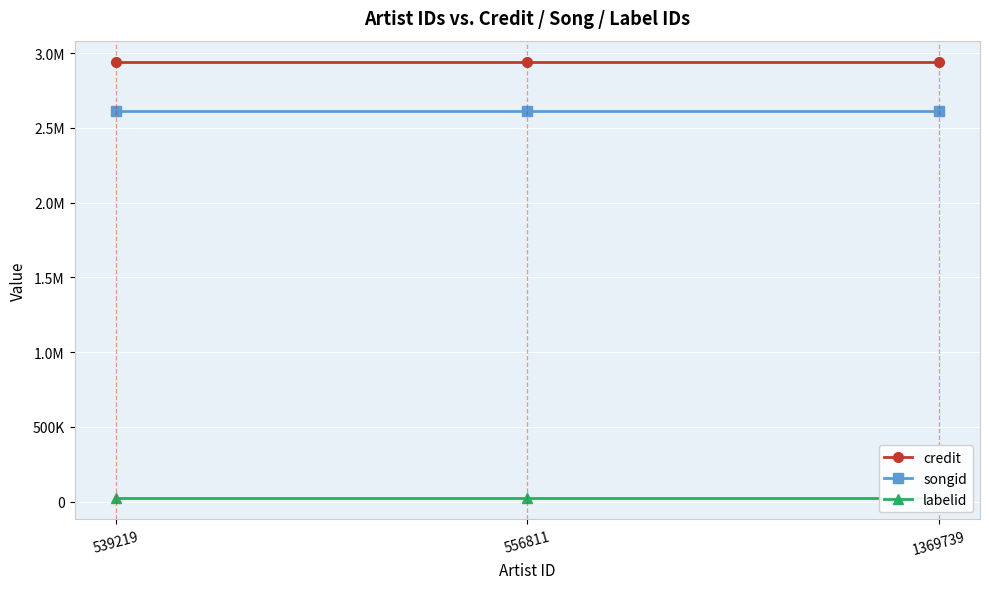

What are all the series names shown in the legend?

credit, songid, labelid